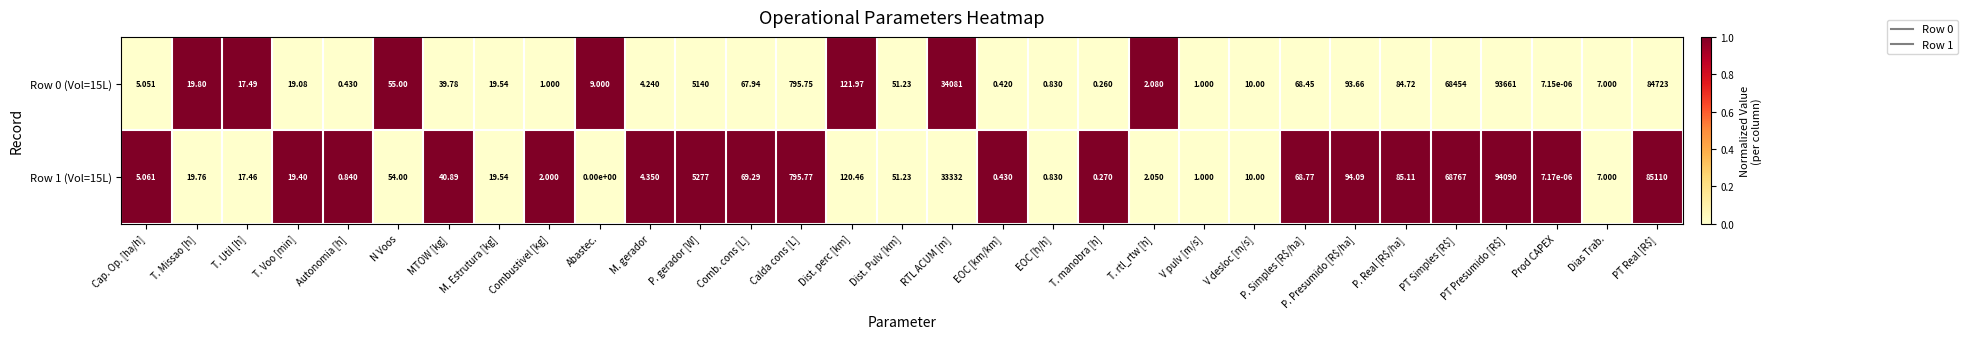

At which category does the chart reach its peak across all series?

PT Presumido [R$]